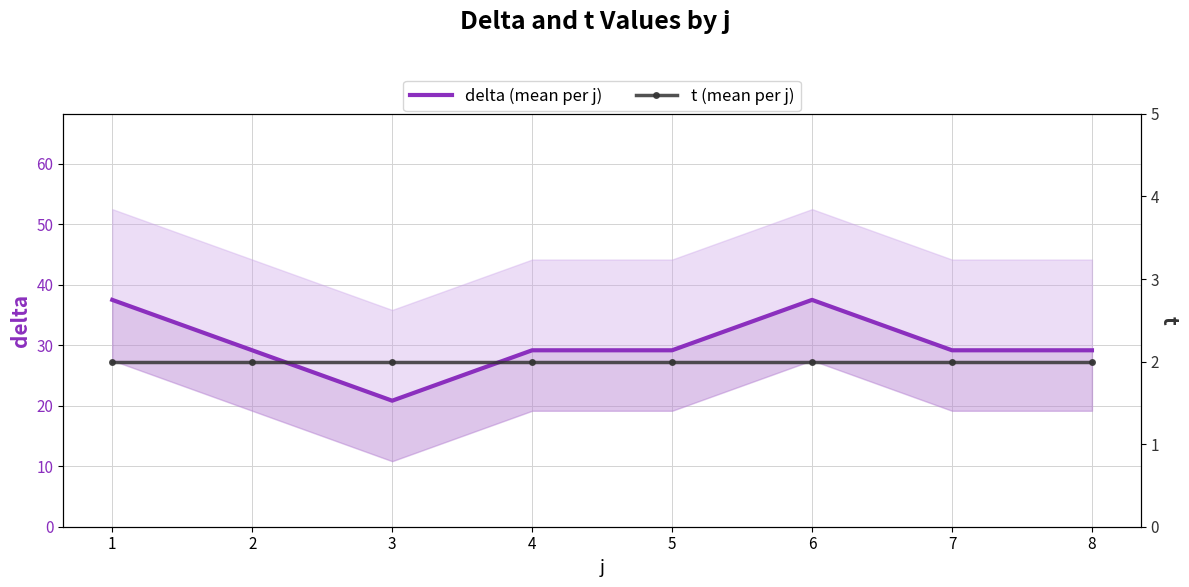

What is the average value of the delta (mean per j) series?

30.2